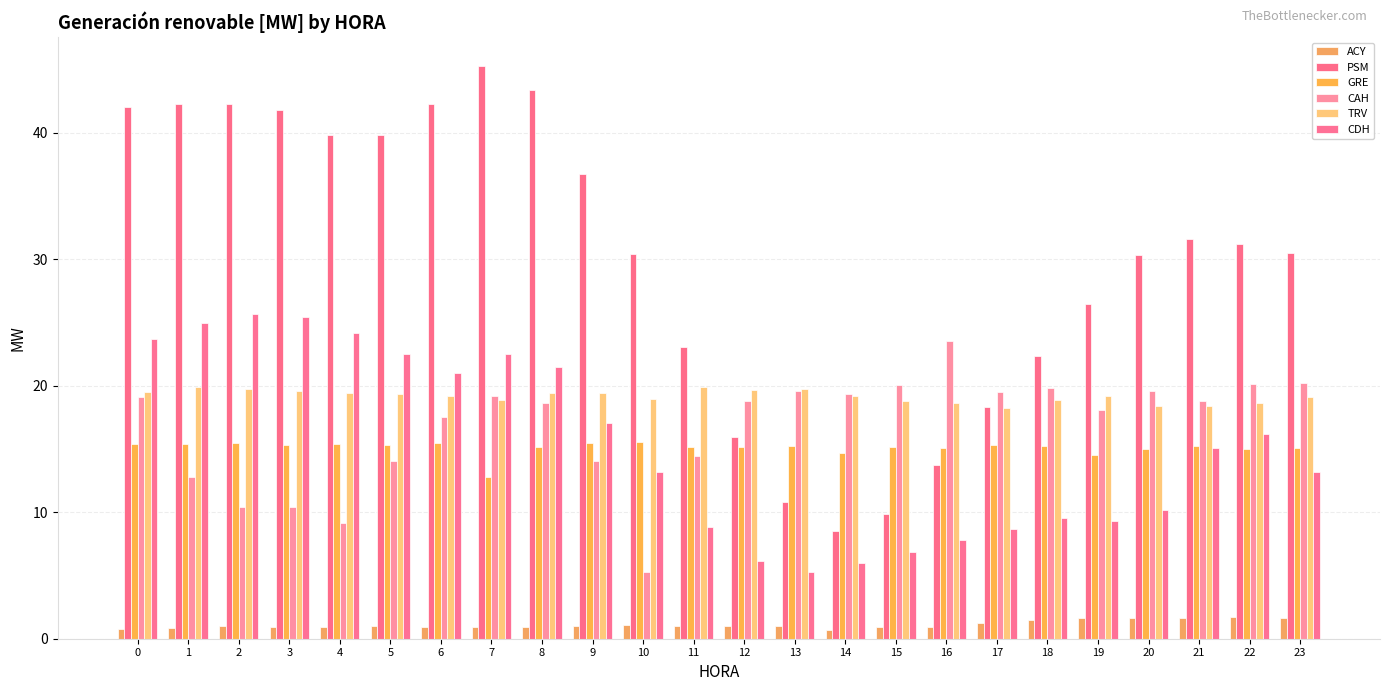

The value of TRV at 12 is 19.7. True or false?

True